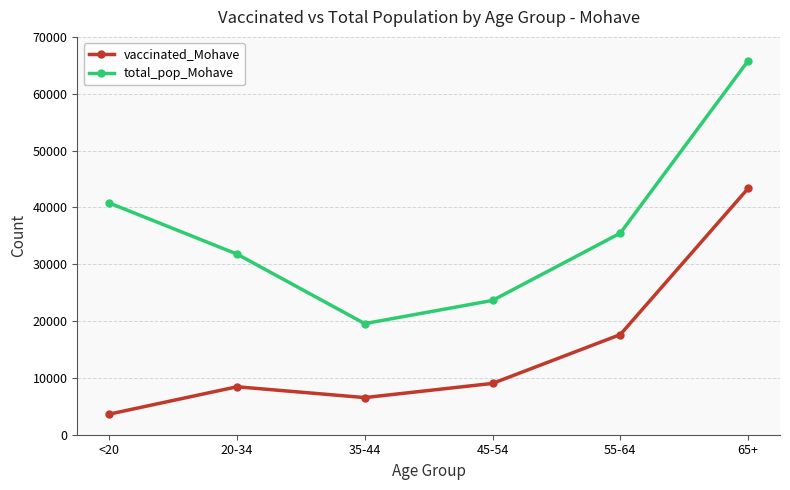

What is the total value across all series at 20-34?

40220